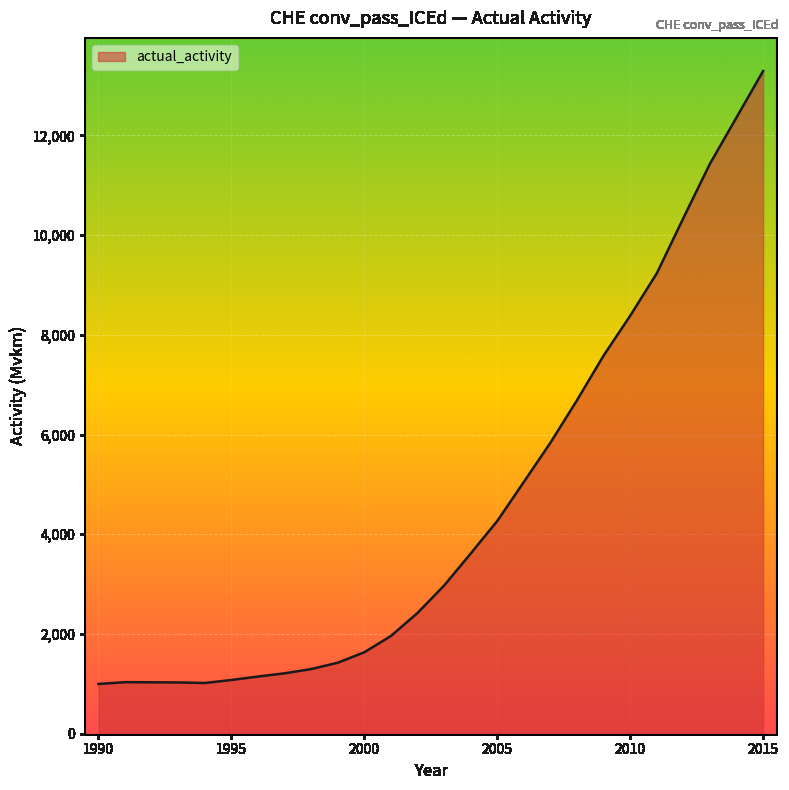

What is the difference between the maximum and minimum values?

12292.4